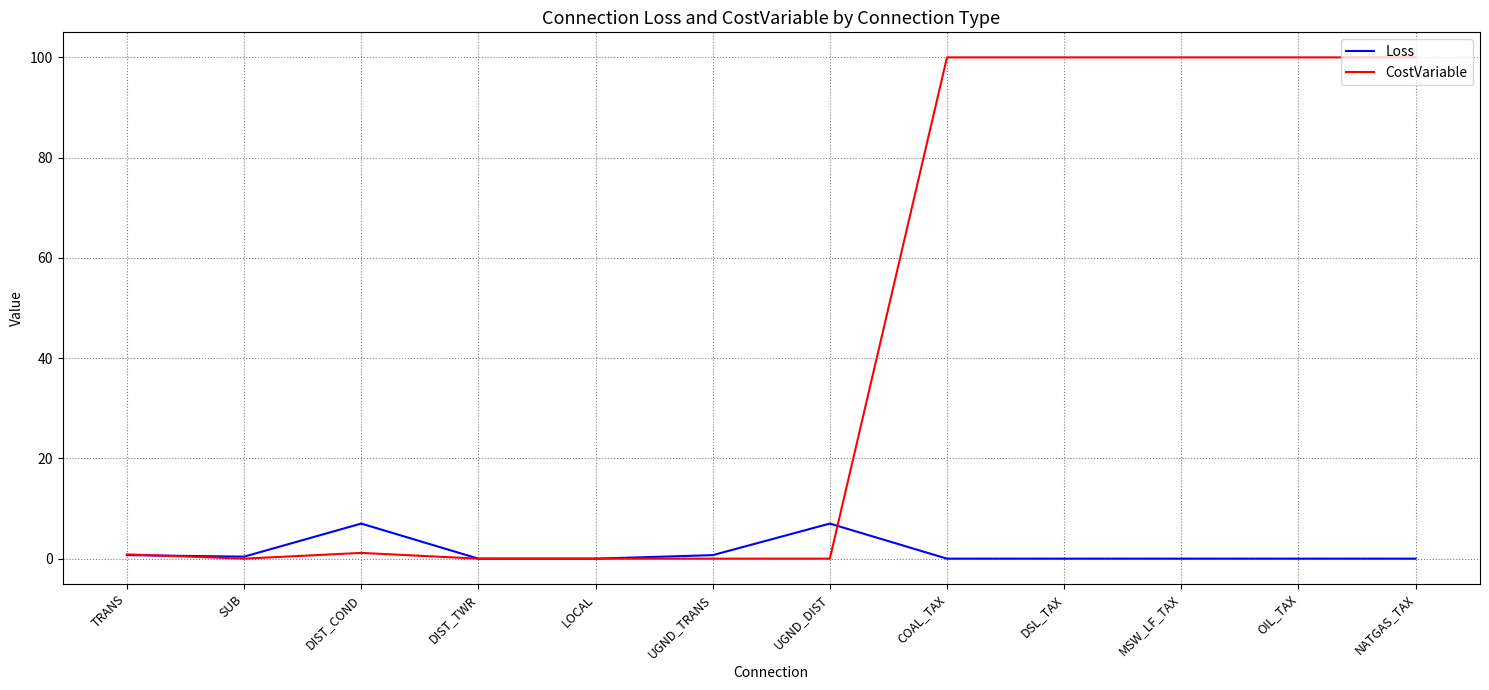

The CostVariable series shows 100.0 at DSL_TAX. True or false?

True